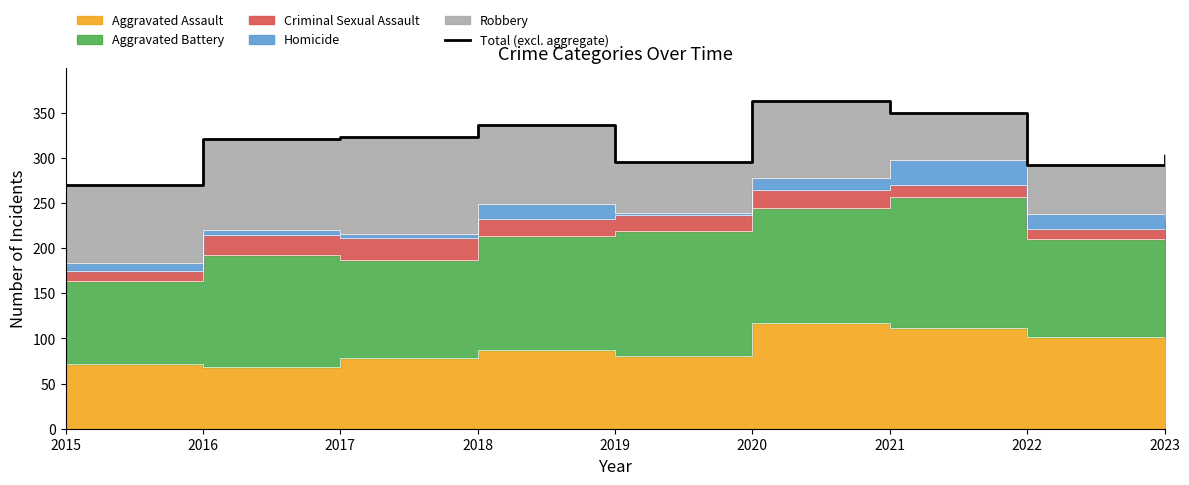

Which has a higher value, 2017 or 2015?

2017